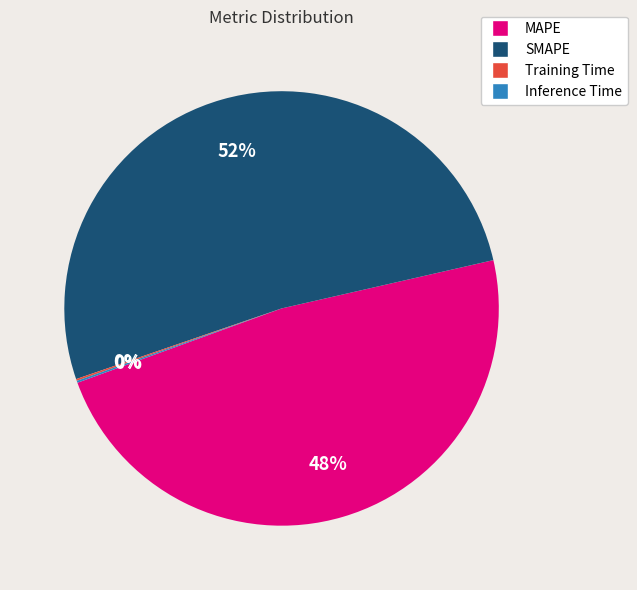

What percentage is the MAPE slice, to the nearest percent?

48%